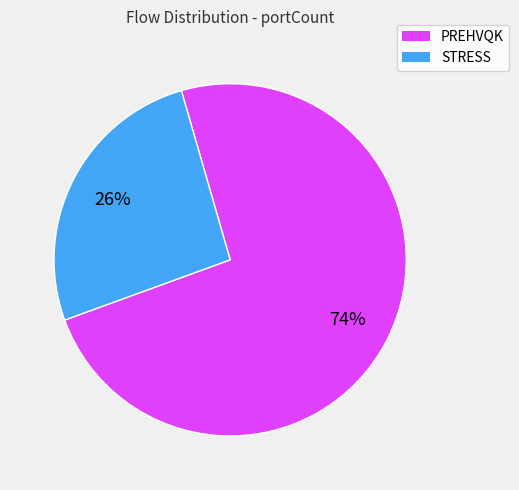

What percentage is the STRESS slice, to the nearest percent?

26%